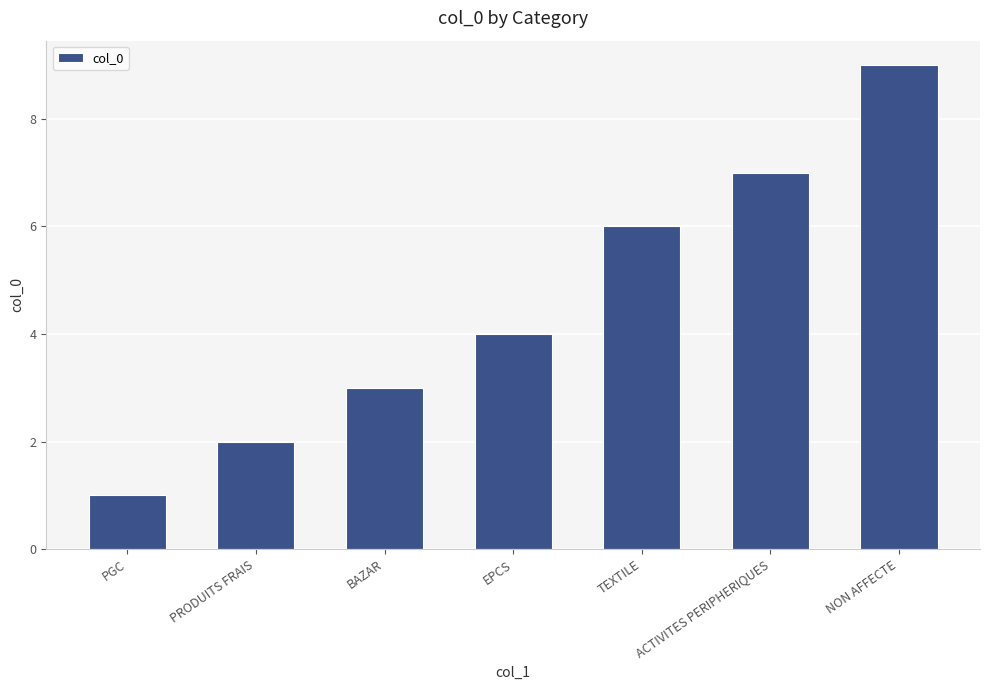

What is the minimum value shown in the chart?

1